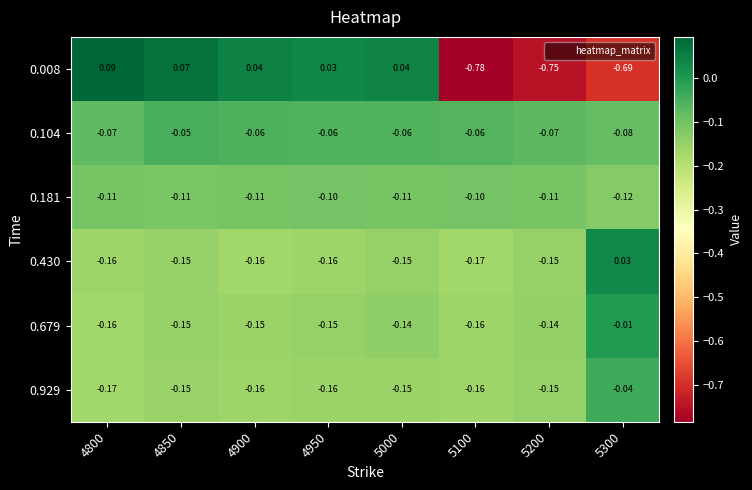

Between 5100 and 5300, which series saw the biggest shift?

0.430